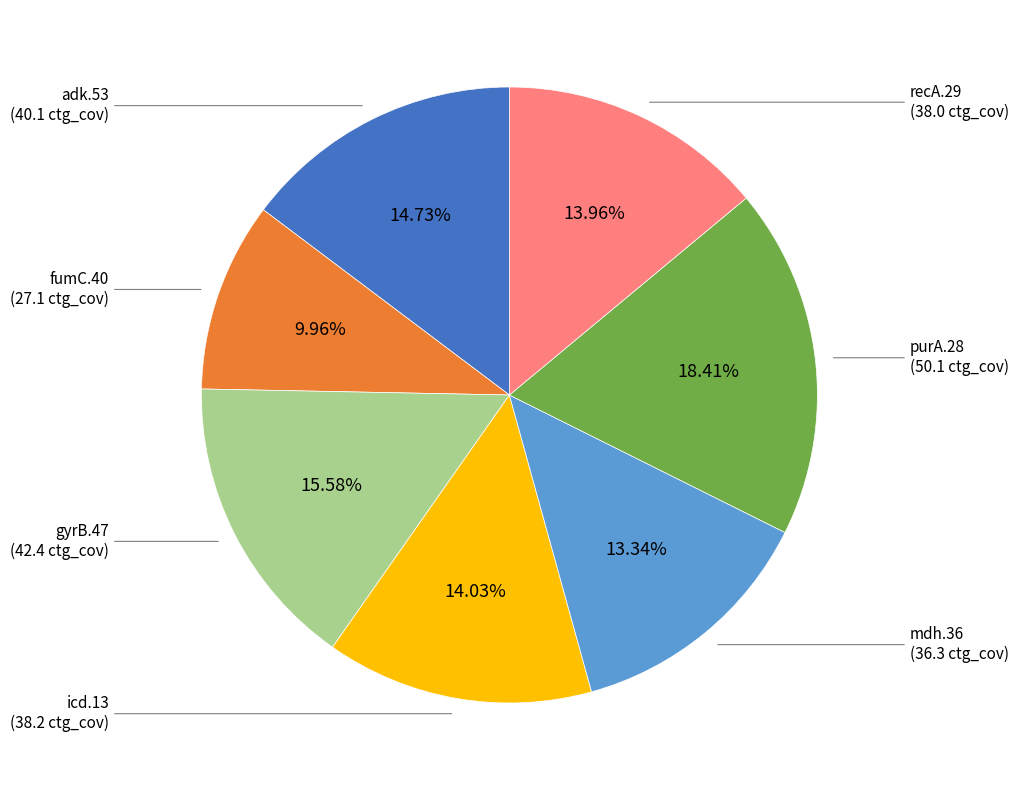

Is there any slice that represents more than half of the pie?

No